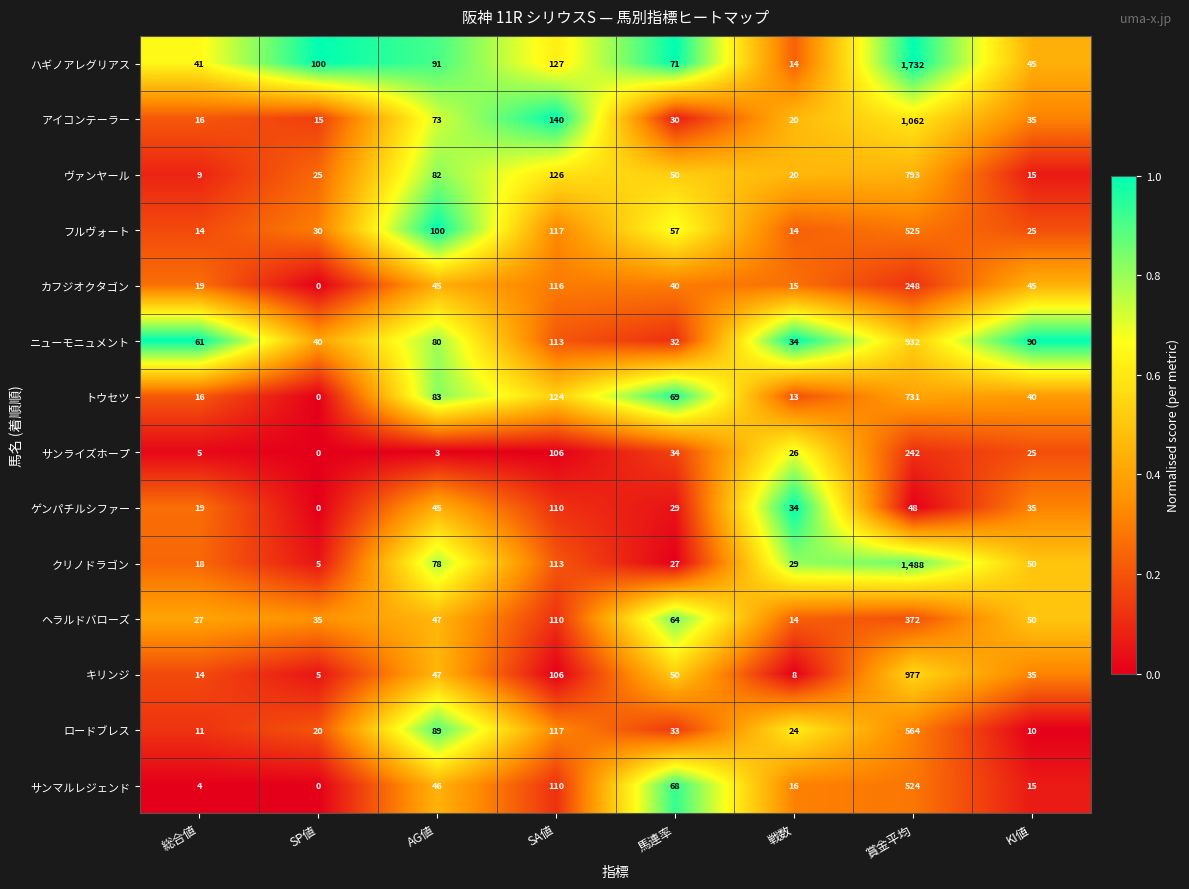

What is the sum of the キリンジ values at SP値 and 馬連率?

55